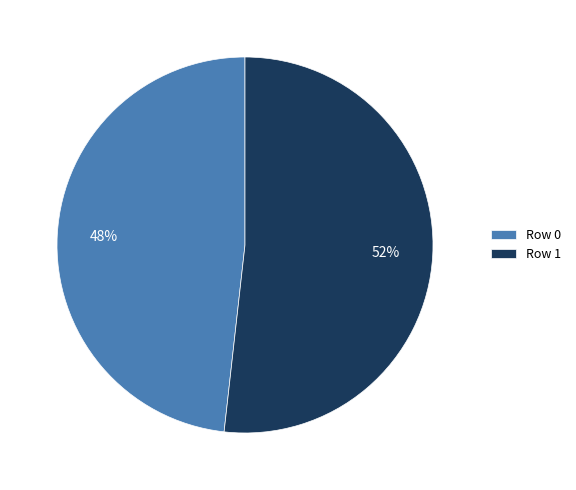

Combined, do Row 0 and Row 1 account for over 50%?

Yes